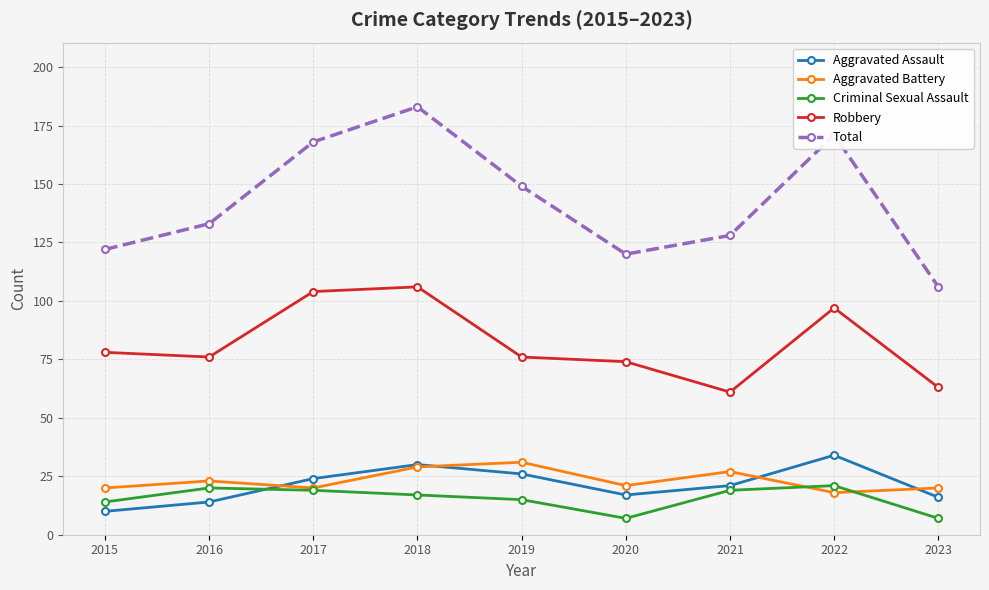

How many values in the Criminal Sexual Assault series are below 17?

4